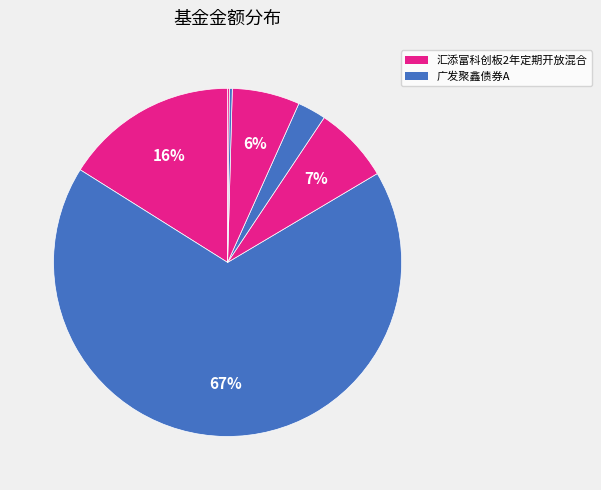

How many segments does this pie chart have?

7